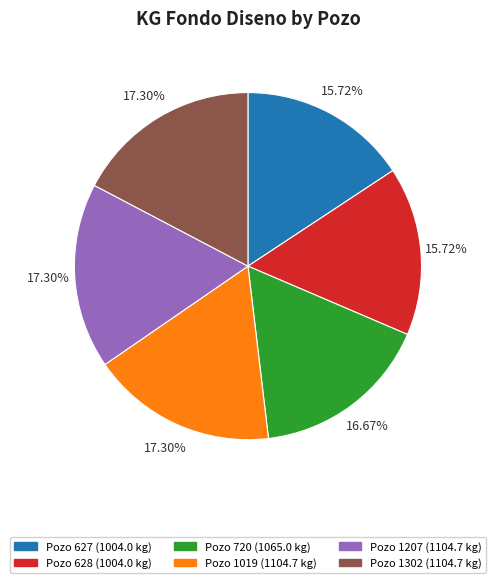

Is there a majority slice in this chart?

No